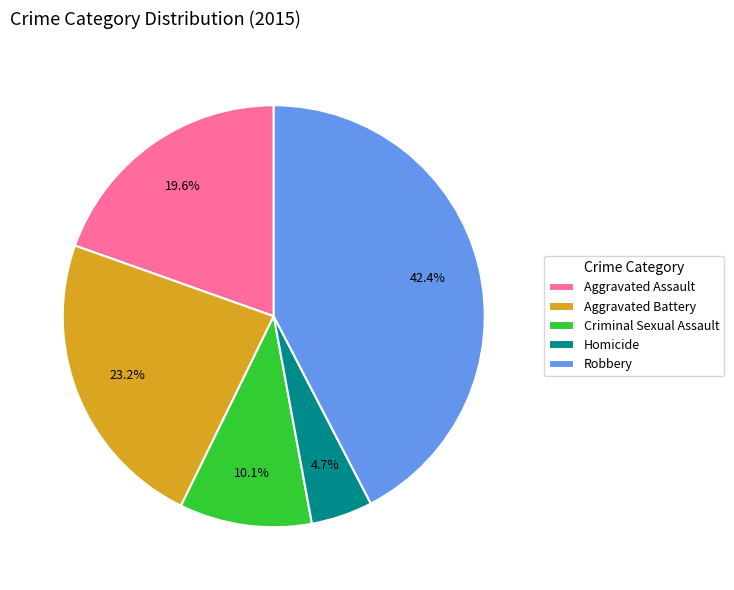

Is it true that Aggravated Battery is 15% of the pie?

False